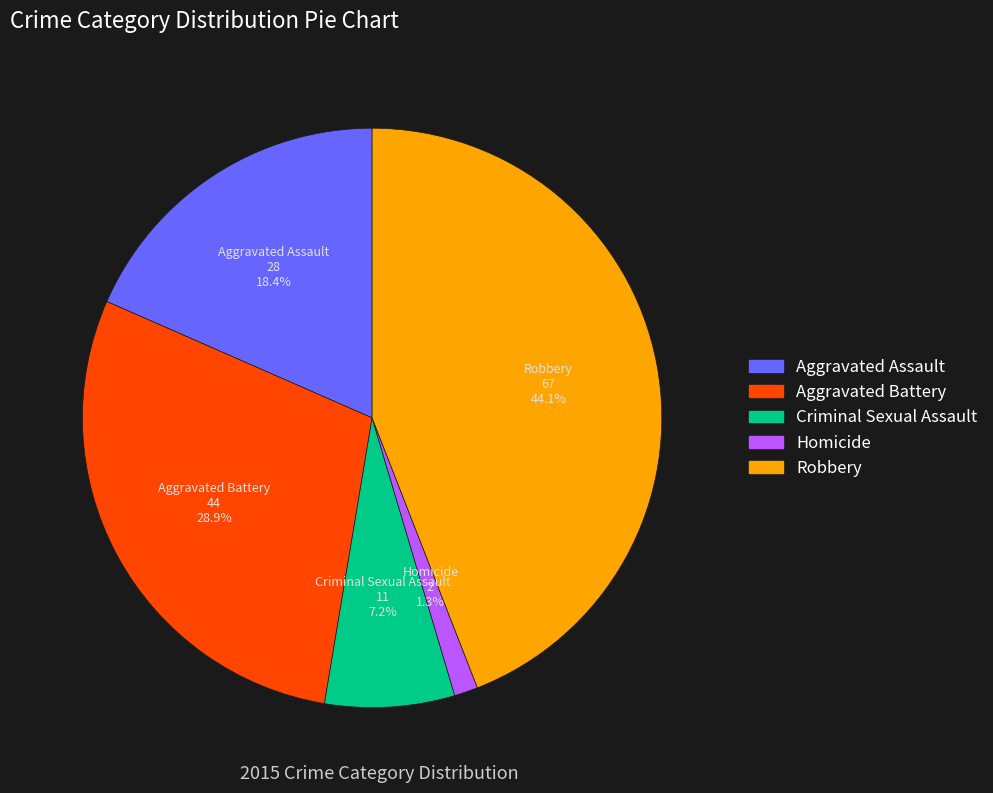

To the nearest percent, what percentage of the pie is Robbery?

44%